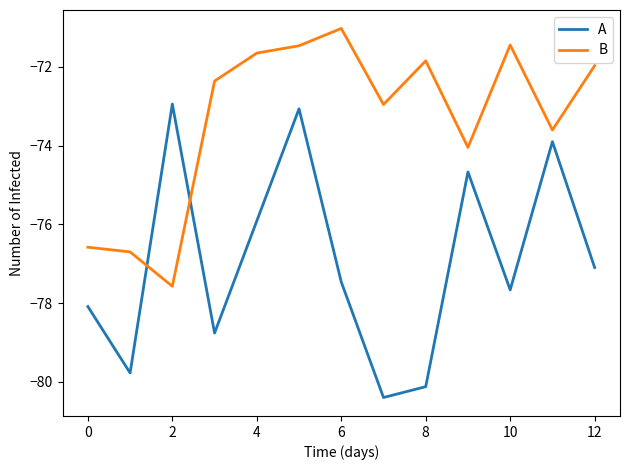

What is the maximum value shown in the chart?

-71.0